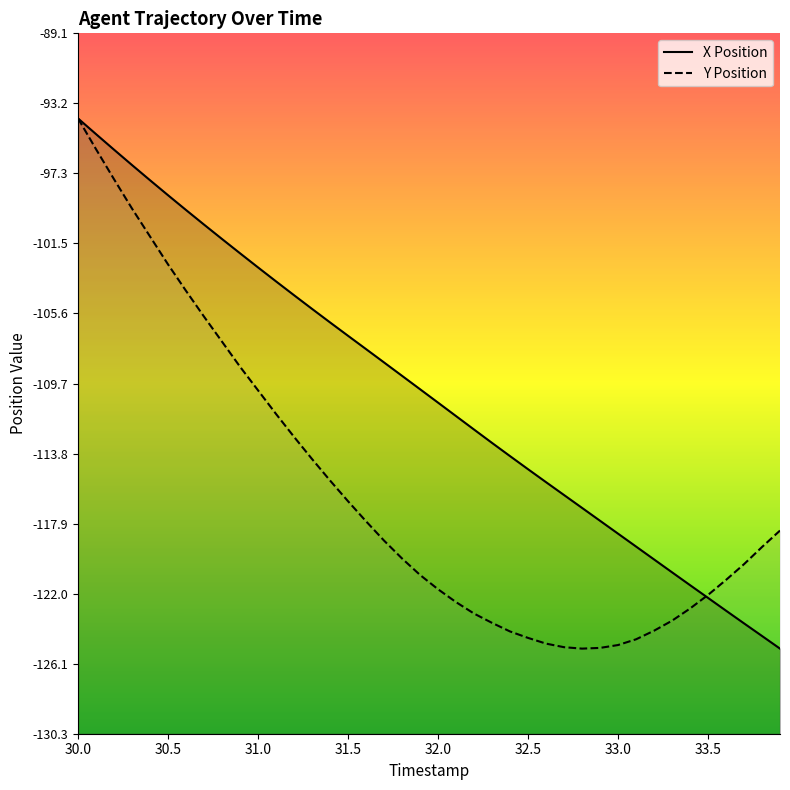

How many values in the X Position series are below -110?

21